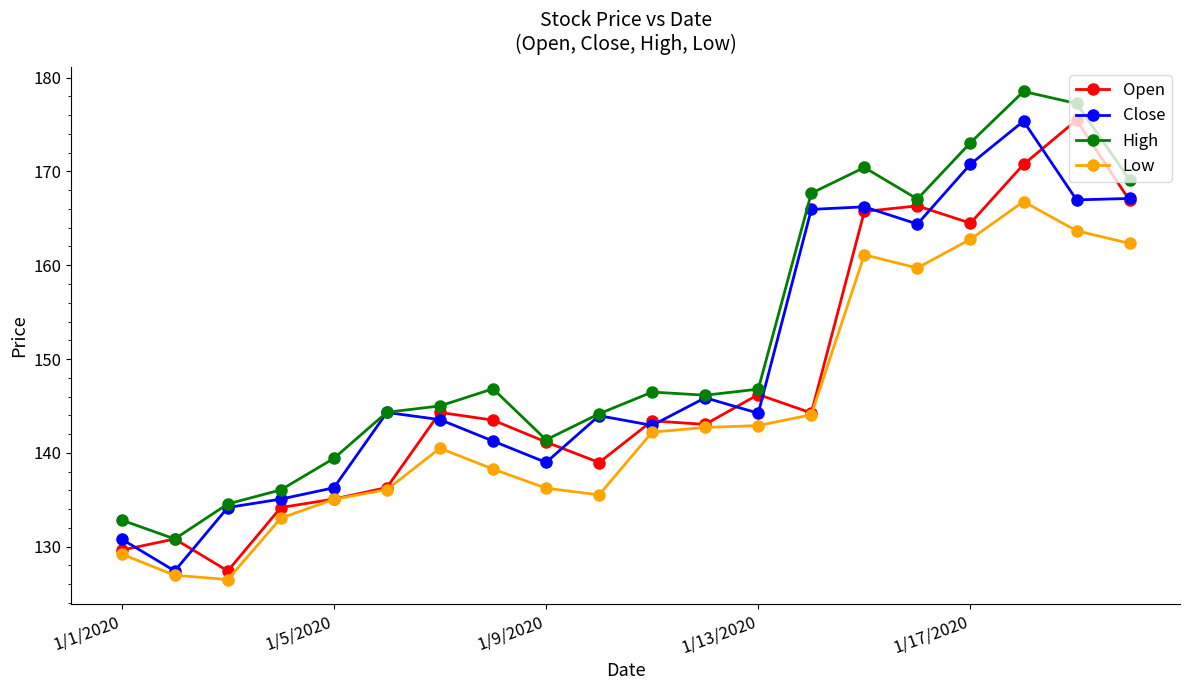

How many lines are shown in the chart?

4